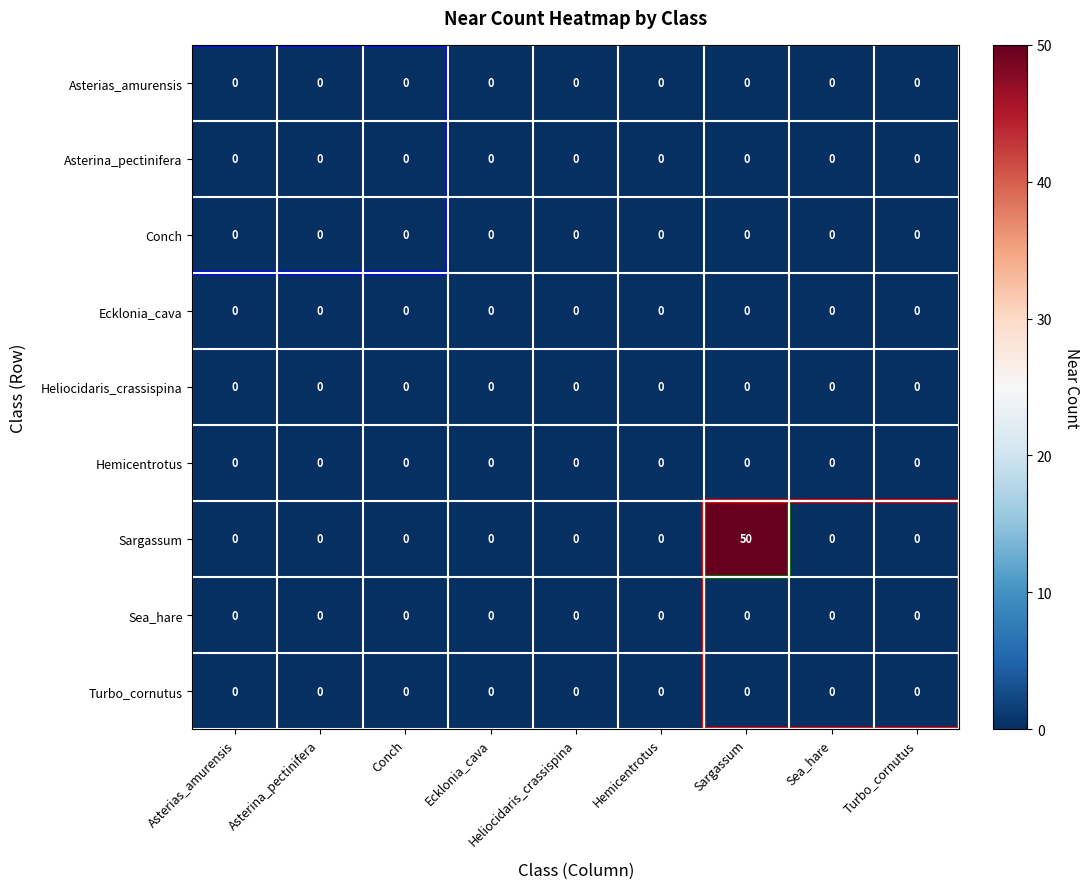

Which series has the largest total across all categories?

Sargassum